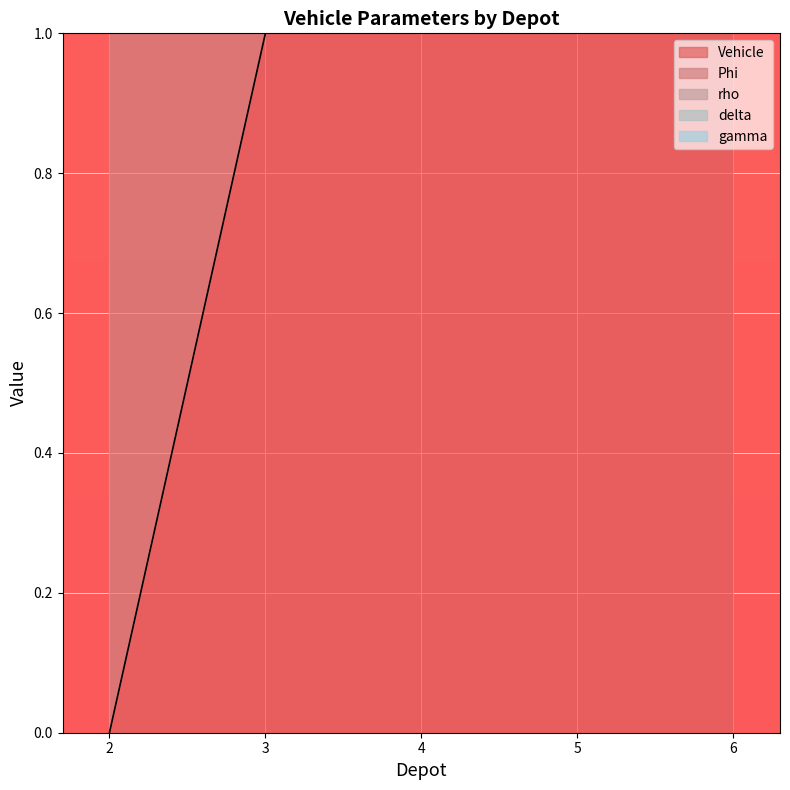

How many data points in Phi are less than 11?

2